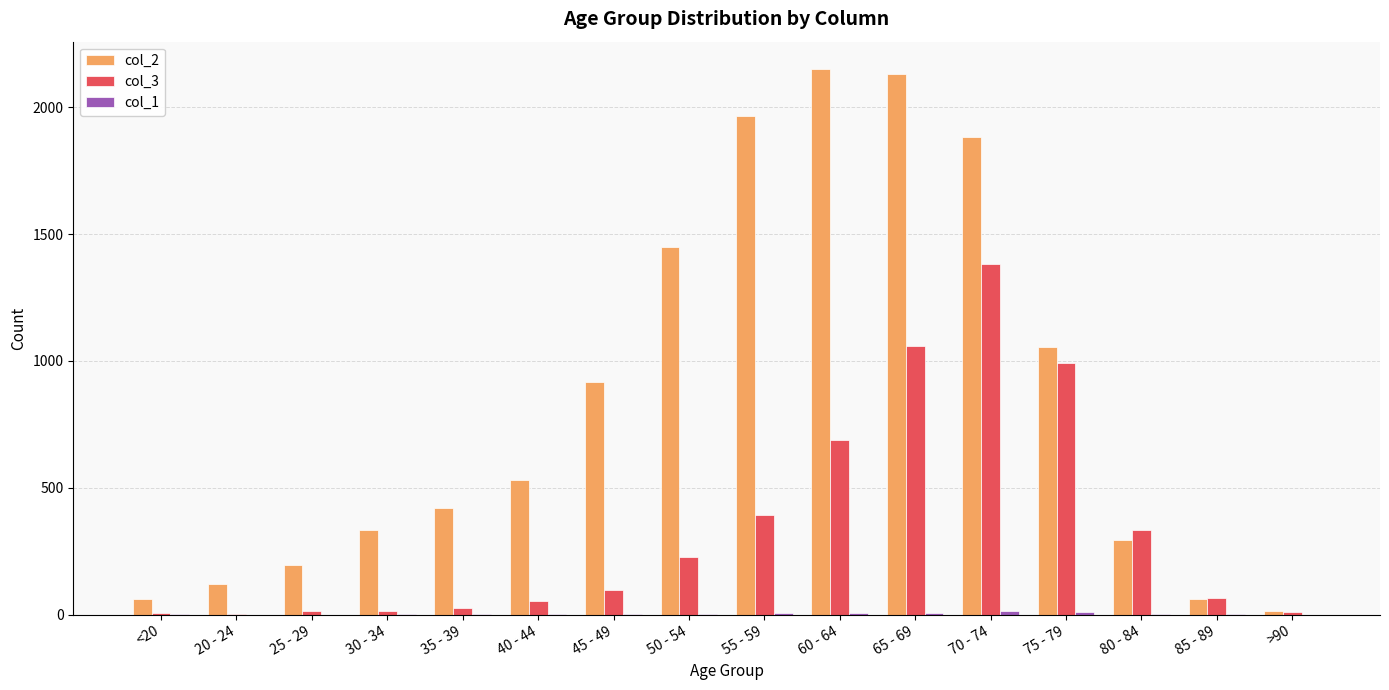

The col_2 series shows 1053 at 75 - 79. True or false?

True